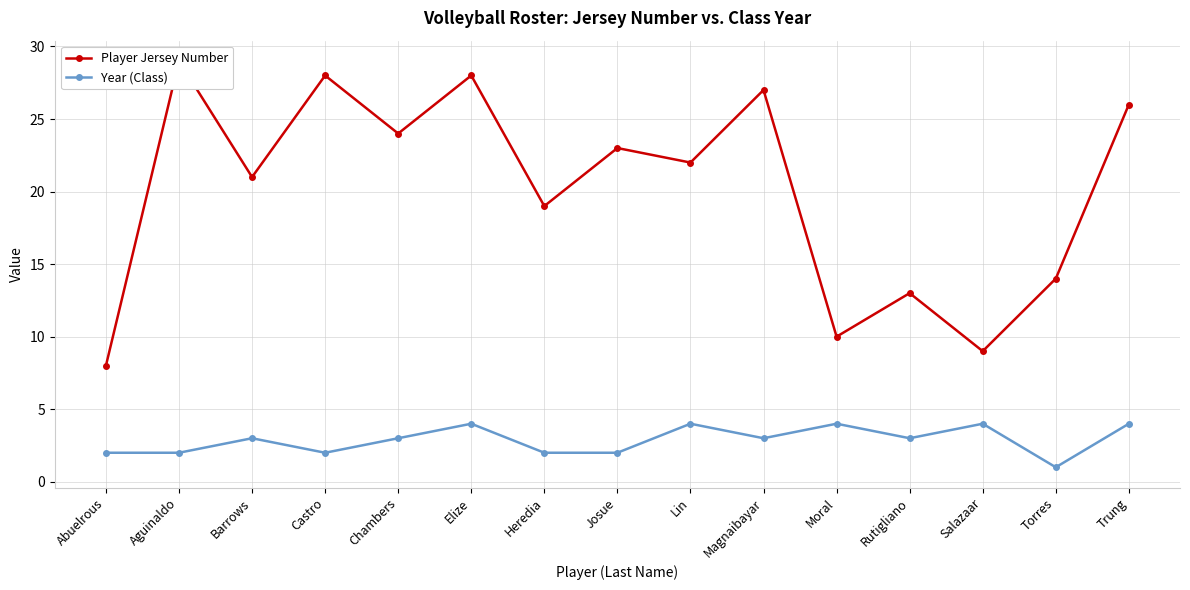

How many data points in Year (Class) are less than 3?

6